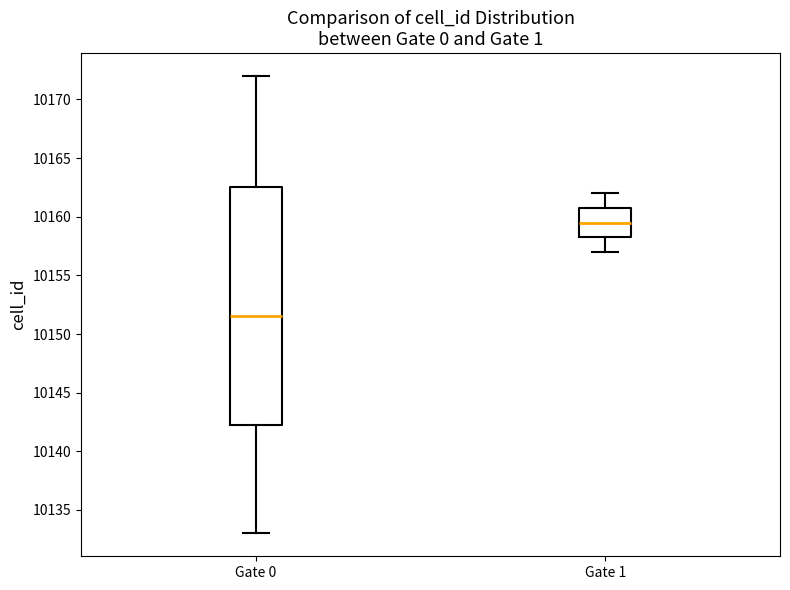

Reading left to right, read every box against the y-axis: the position of its median line, the range the box covers, and the ends of its whiskers. The values are not printed on the chart, so give them approximately, as read against the axis.

Gate 0: median 10151.5, box 10142.5 to 10162.5, whiskers 10133.0 to 10172.0
Gate 1: median 10159.5, box 10158.5 to 10161.0, whiskers 10157.0 to 10162.0